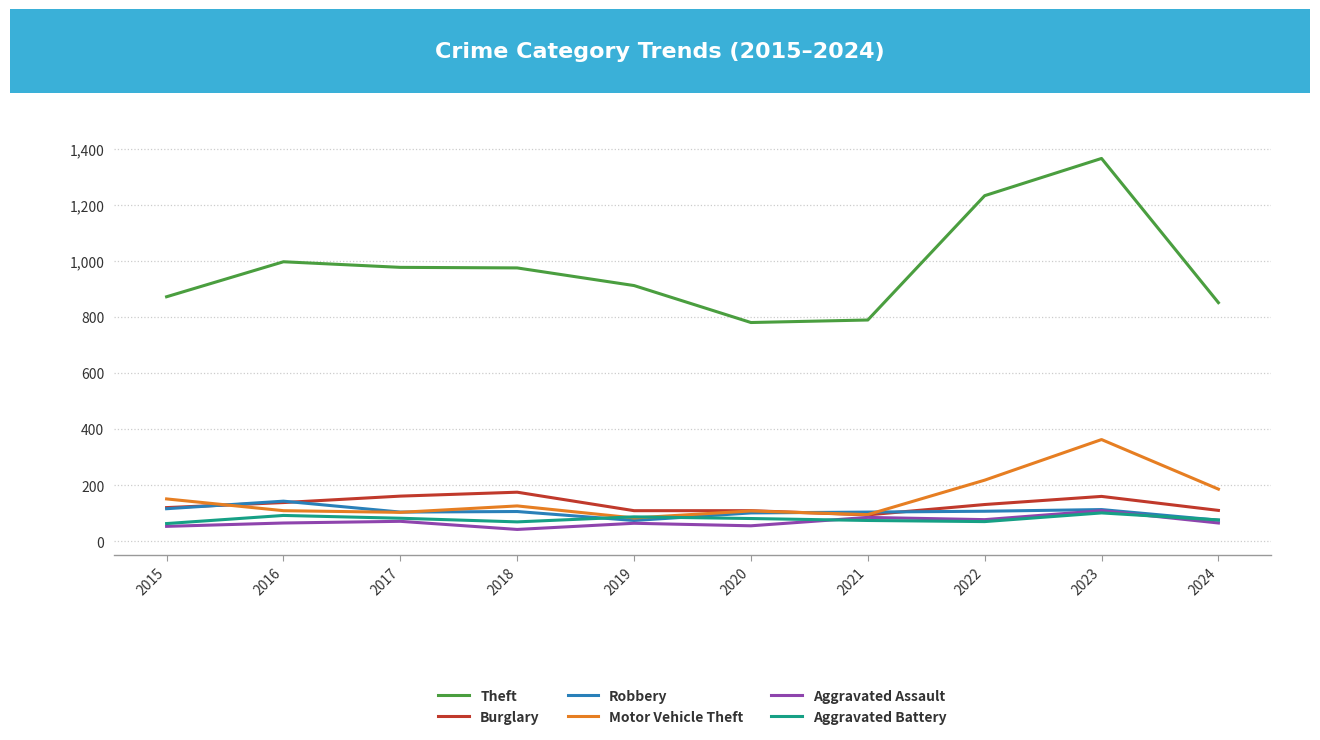

What is the sum of all Aggravated Assault values?

696